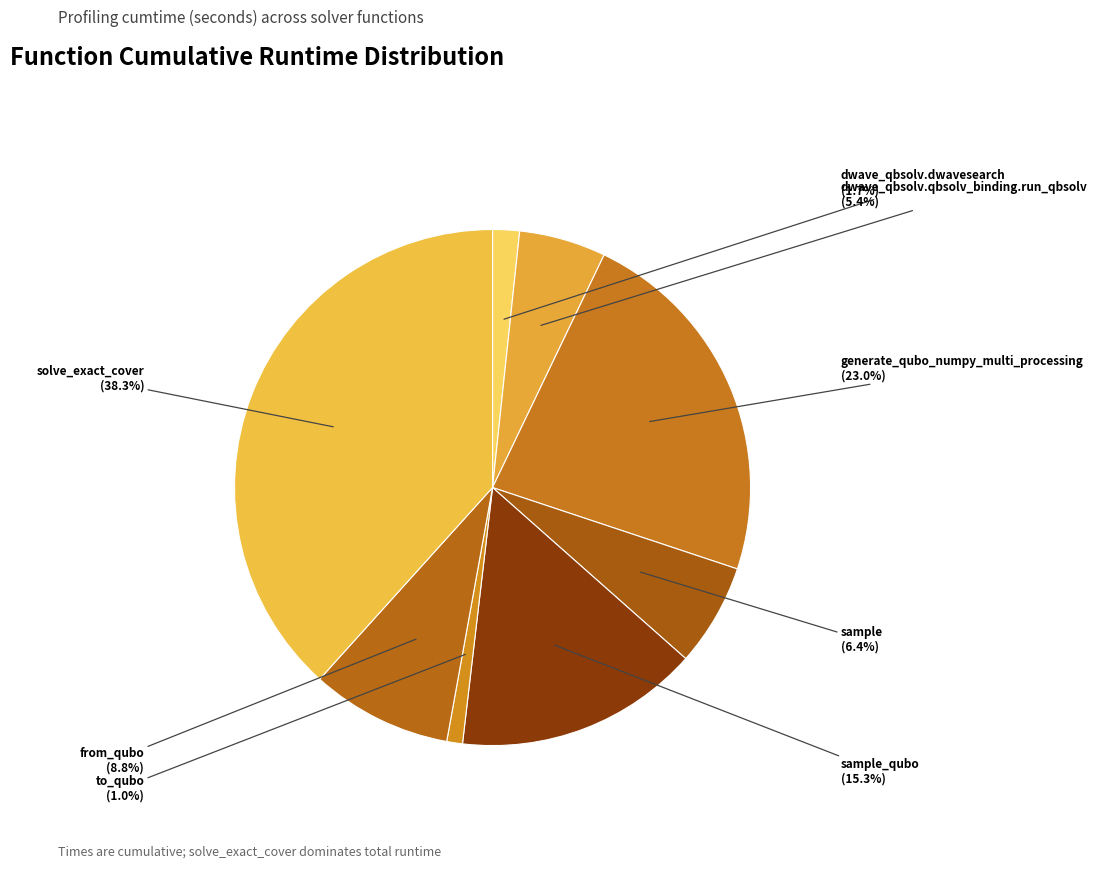

To the nearest percent, what is the difference between the largest and smallest slice percentages?

37%